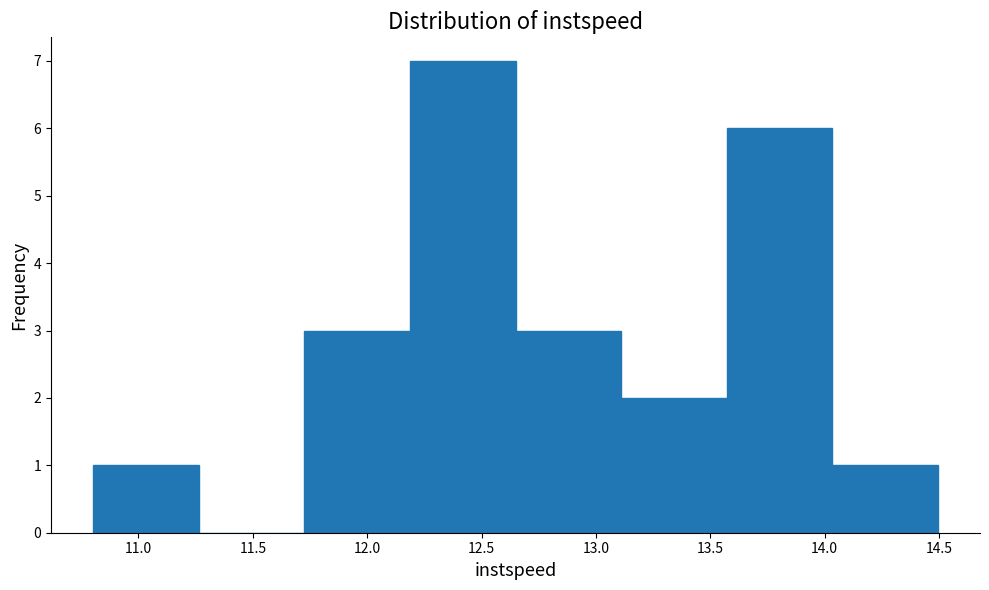

Reading left to right, list every bar in this chart as the range it spans on the x-axis followed by its height. Neither the bar edges nor the heights are printed on the chart, so give them approximately, as read against the axes.

10.80 to 11.25: 1
11.25 to 11.75: 0
11.75 to 12.20: 3
12.20 to 12.65: 7
12.65 to 13.10: 3
13.10 to 13.55: 2
13.55 to 14.05: 6
14.05 to 14.50: 1